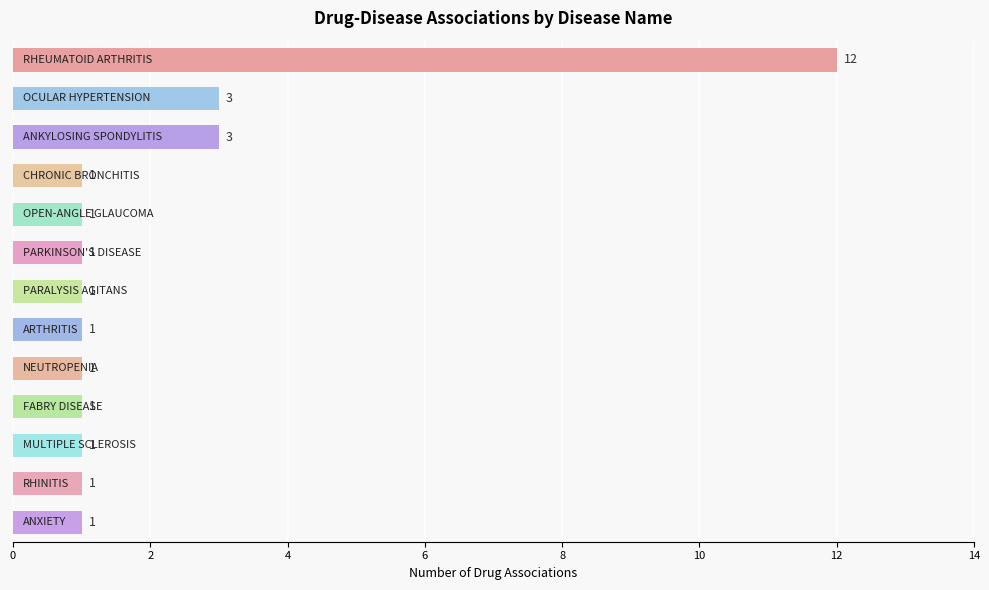

What is the minimum value shown in the chart?

1